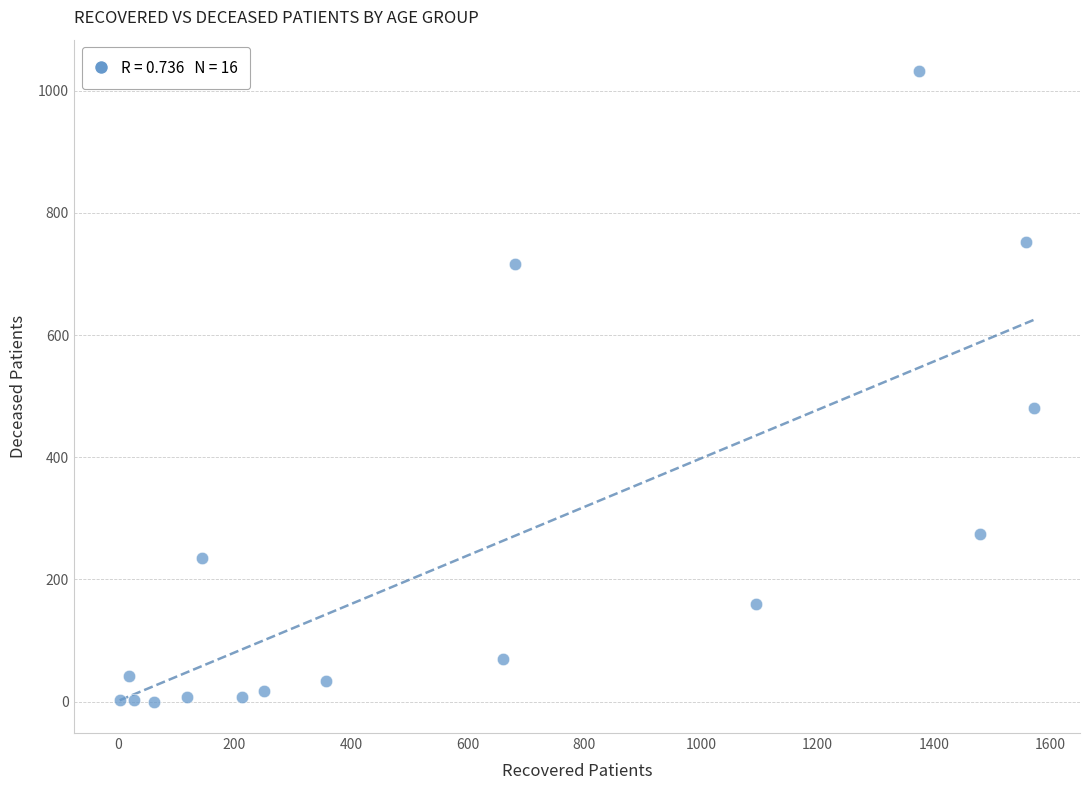

What Y value in the scatter plot is closest to 516?

481